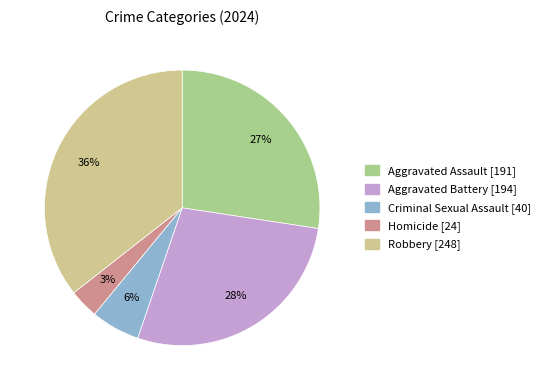

To the nearest percent, what portion does Criminal Sexual Assault represent?

6%